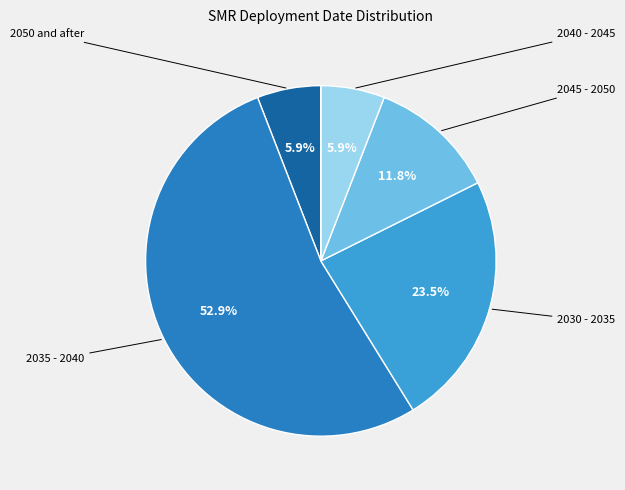

Is there a majority slice in this chart?

Yes